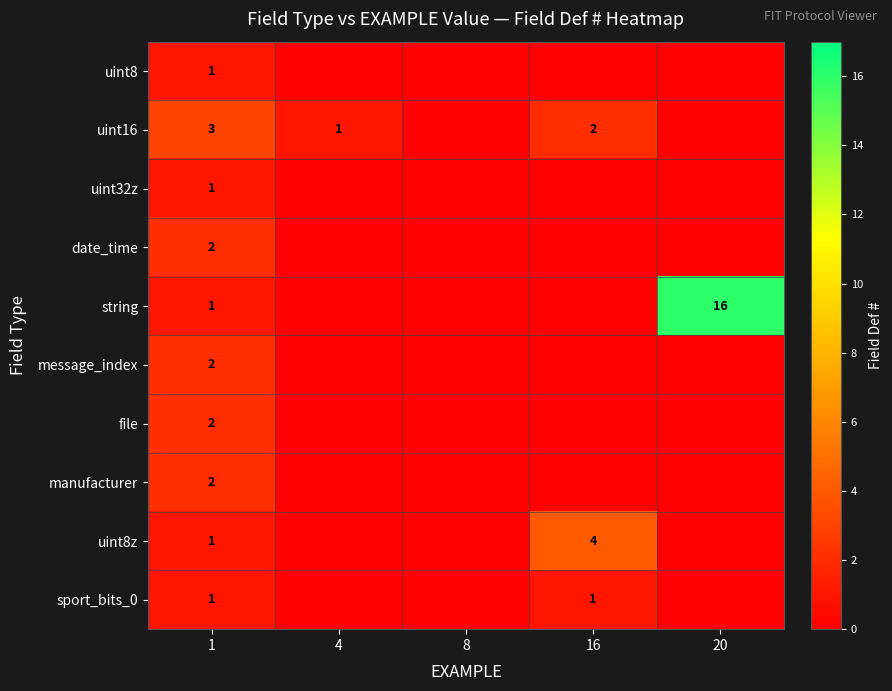

Is it true that file equals 2 at 1?

True